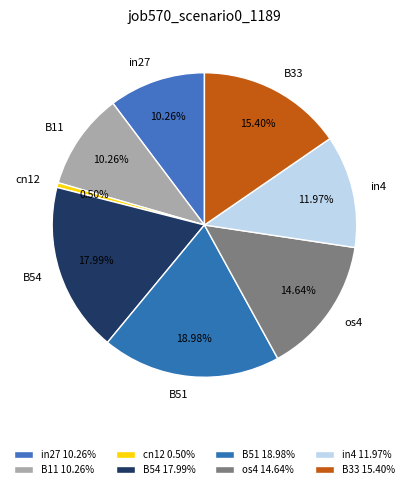

Does B11 account for over 50% of the chart?

No